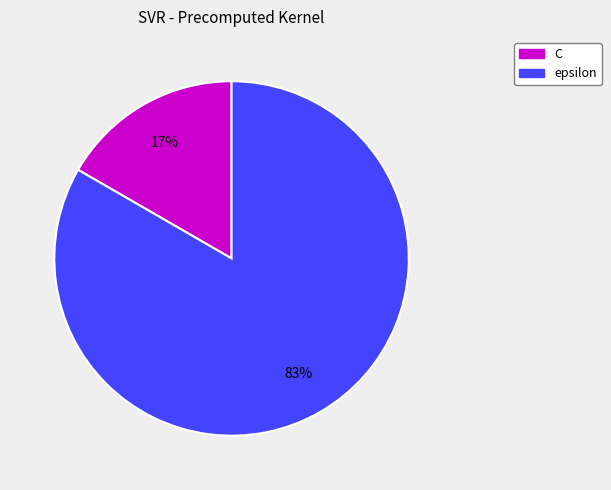

To the nearest percent, what percentage of the pie is epsilon?

83%